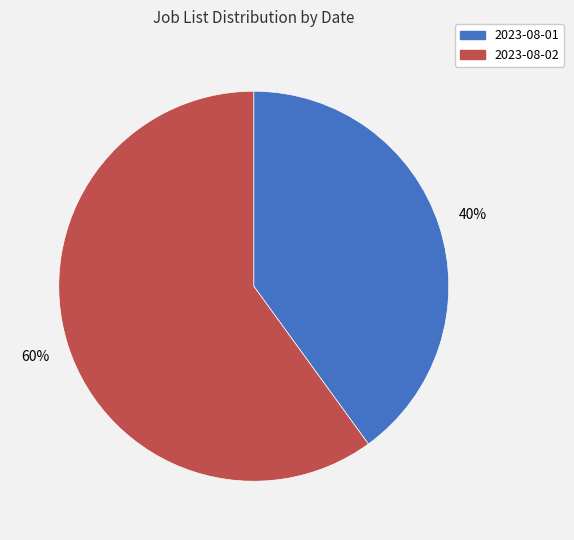

Which category accounts for the majority?

2023-08-02